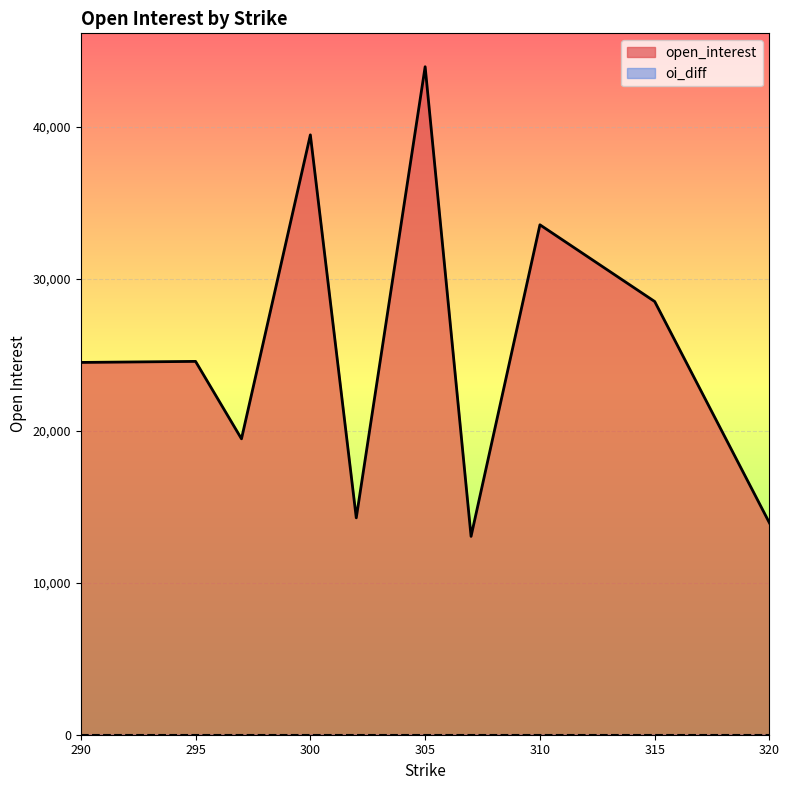

Which series has the largest range (max minus min)?

open_interest